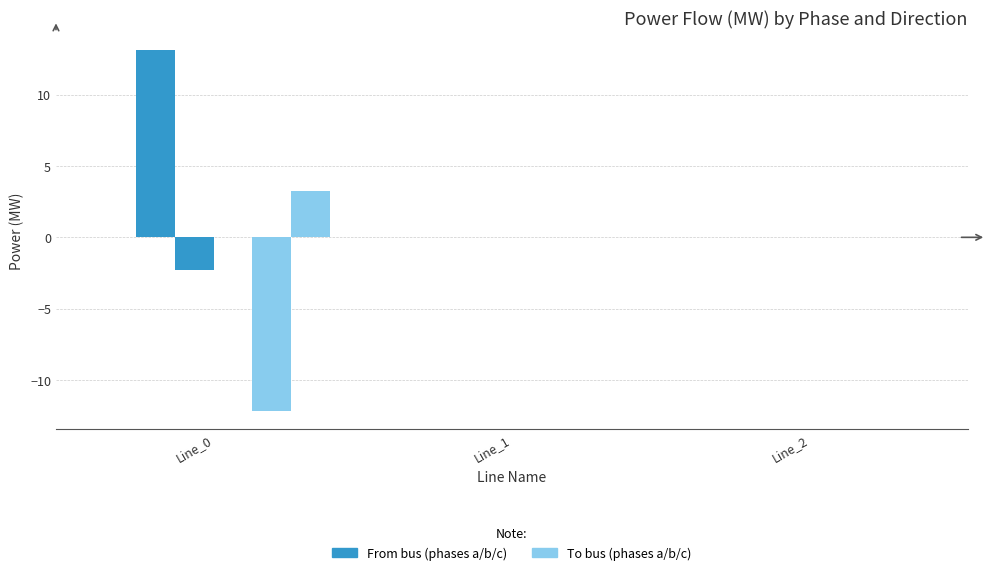

Are the bars horizontal?

No